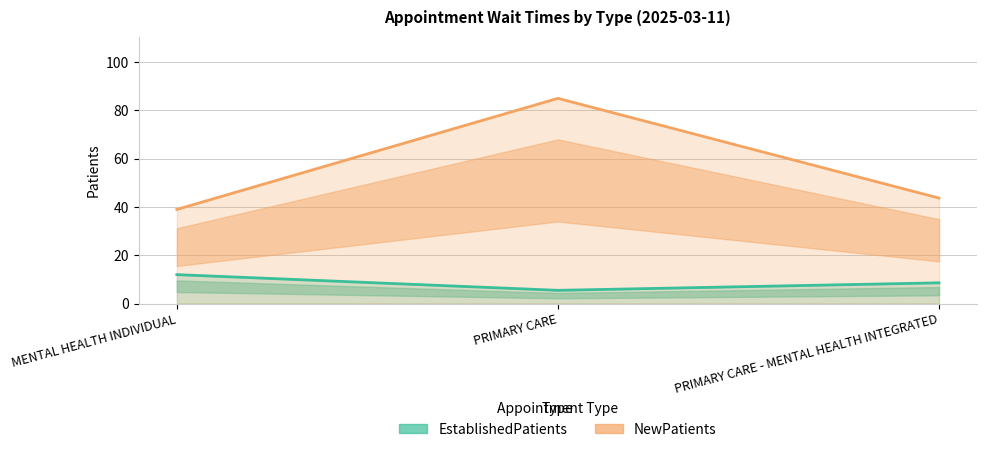

Which series has the largest total across all categories?

NewPatients